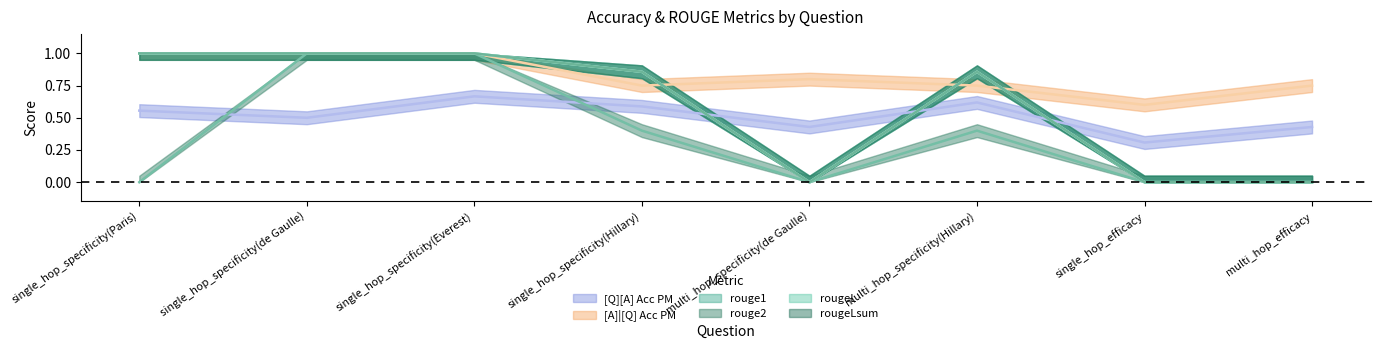

What is the difference between the [A]|[Q] Acc PM values at multi_hop_efficacy and single_hop_specificity(Paris)?

0.2